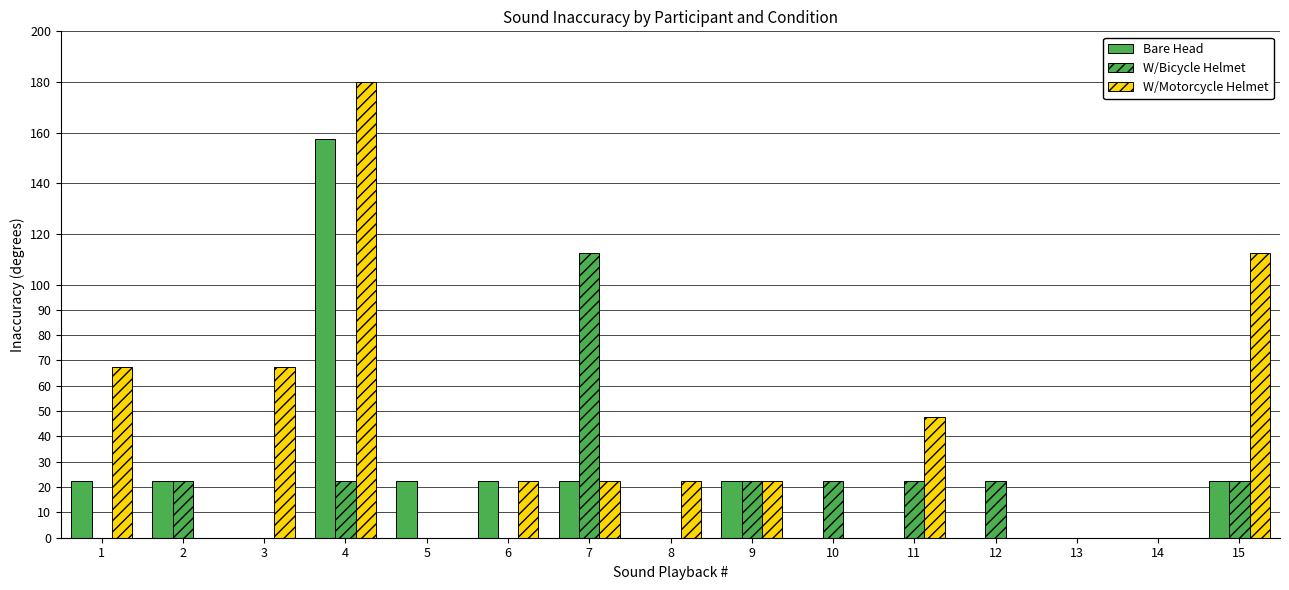

At 2, list the series in order from smallest to largest.

W/Motorcycle Helmet, Bare Head, W/Bicycle Helmet